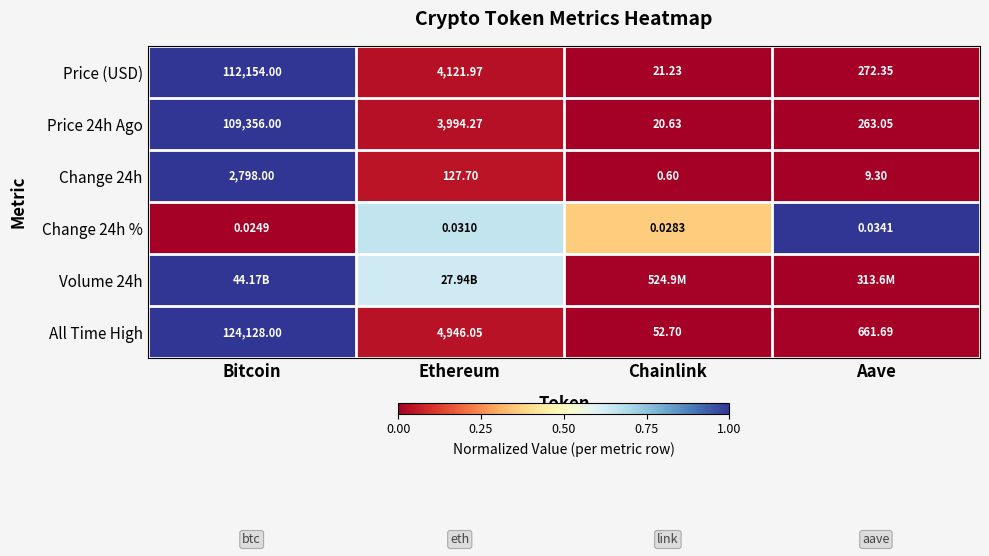

Where is Price 24h Ago nearest to the value 54688?

Ethereum